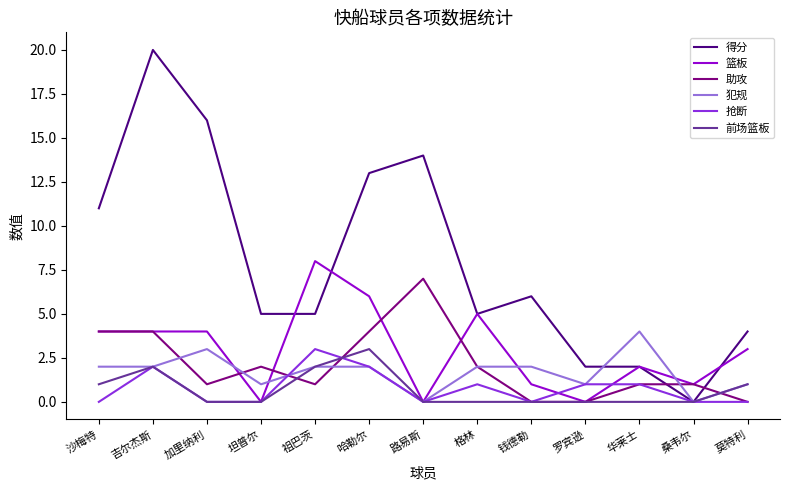

What is the difference between the maximum and minimum values in the 篮板 series?

8